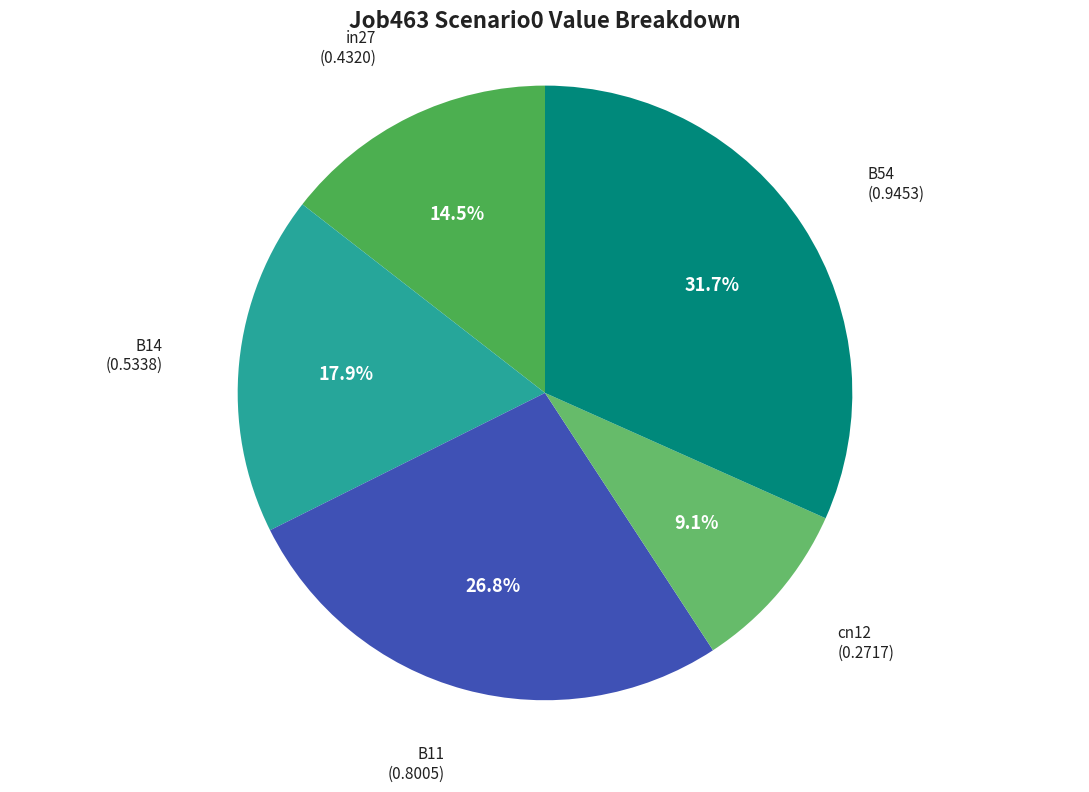

Which category has the smallest portion of the pie?

cn12